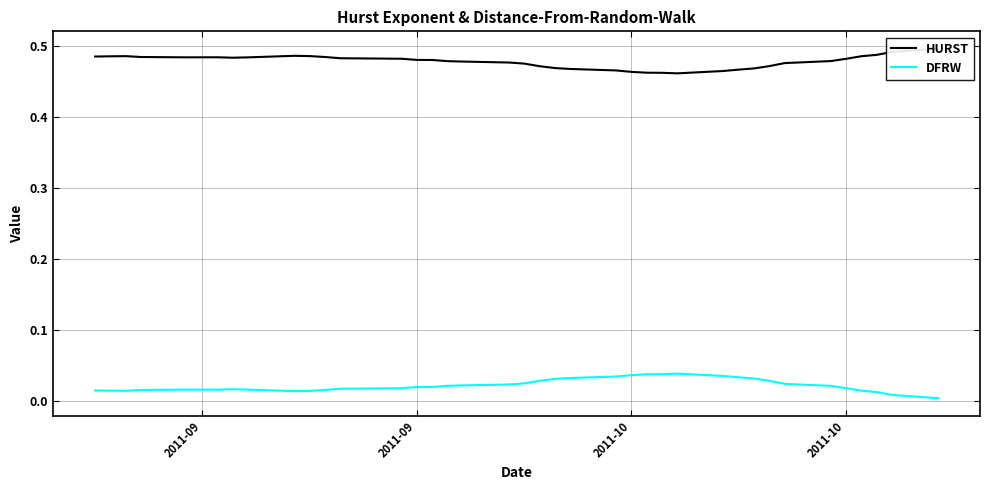

Which series has the largest total across all categories?

HURST